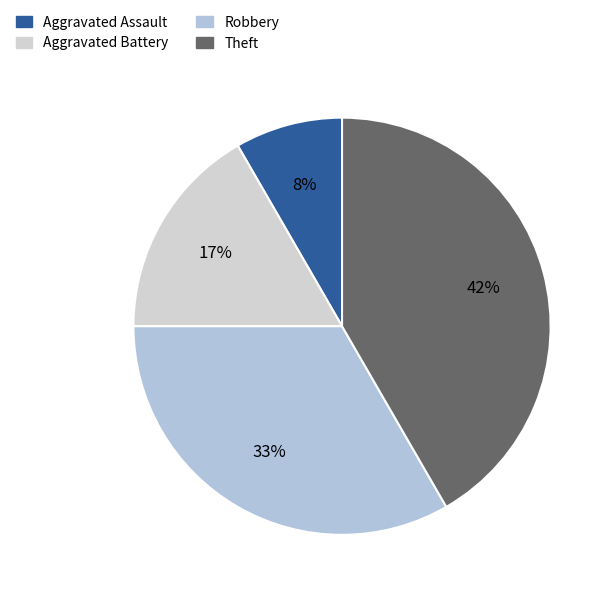

What percentage is the Aggravated Battery slice, to the nearest percent?

17%